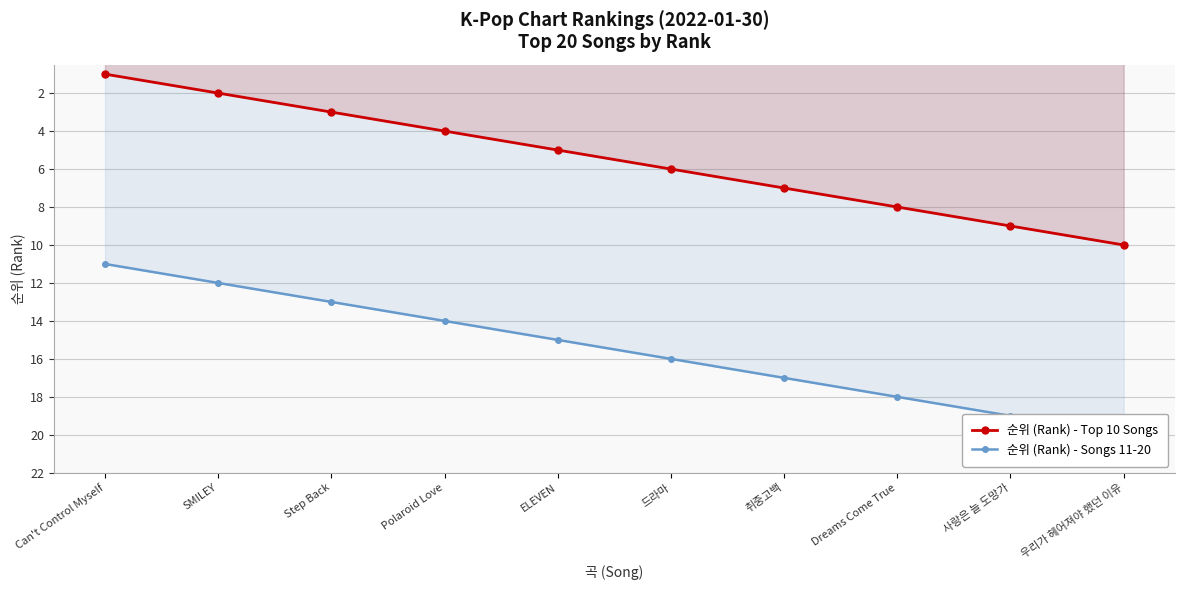

How many values in the 순위 (Rank) - Top 10 Songs series exceed 6?

4